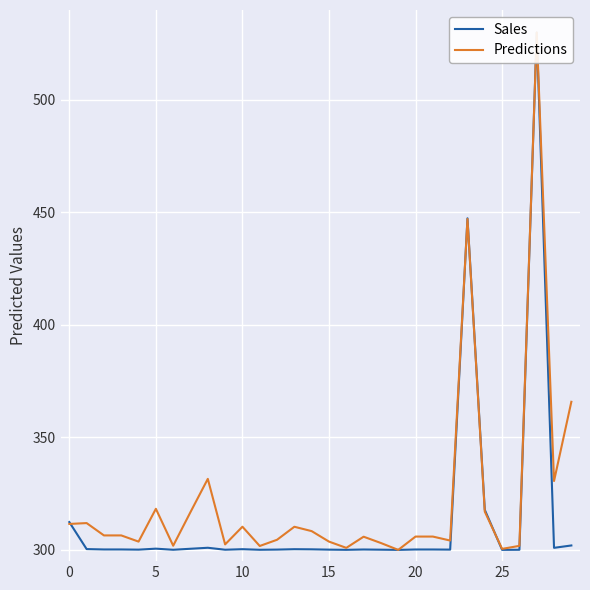

How many data points in Predictions are less than 306?

15